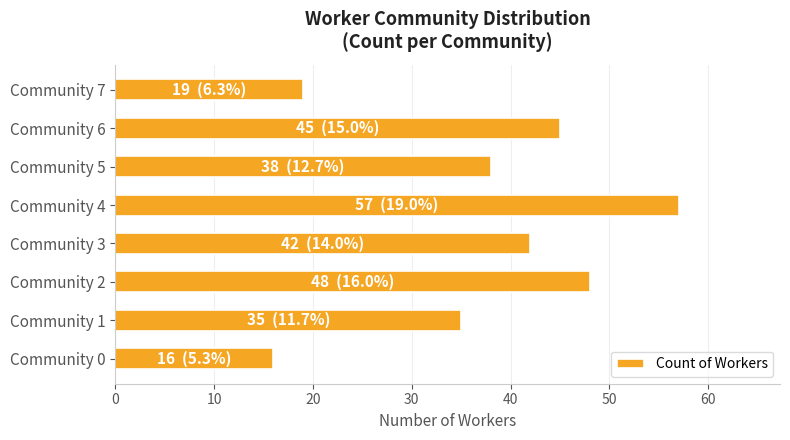

What is the change in value from Community 3 to Community 7?

-23